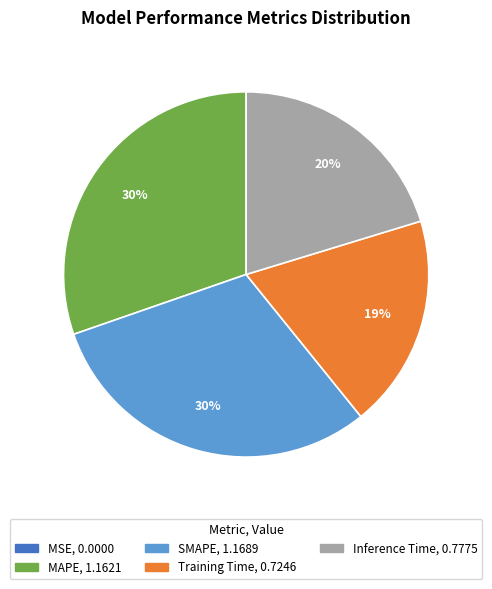

Is there any slice that represents more than half of the pie?

No